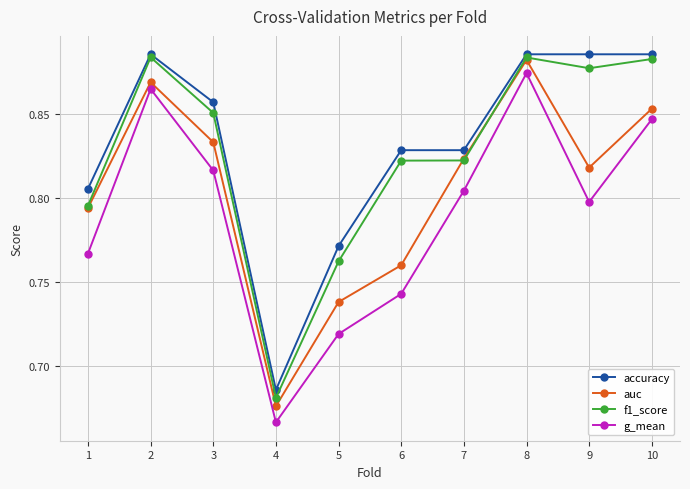

At how many categories does at least one series exceed 0?

10